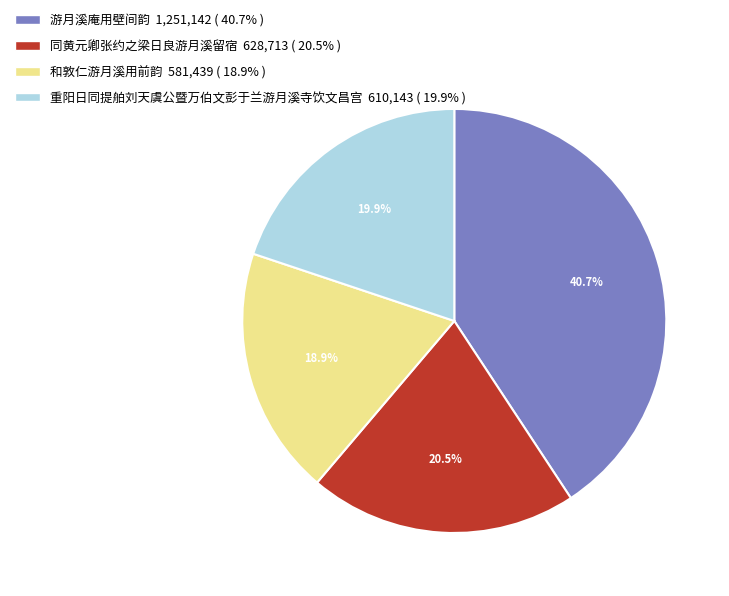

Which has a higher value, 游月溪庵用壁间韵 or 重阳日同提舶刘天虞公暨万伯文彭于兰游月溪寺饮文昌宫?

游月溪庵用壁间韵